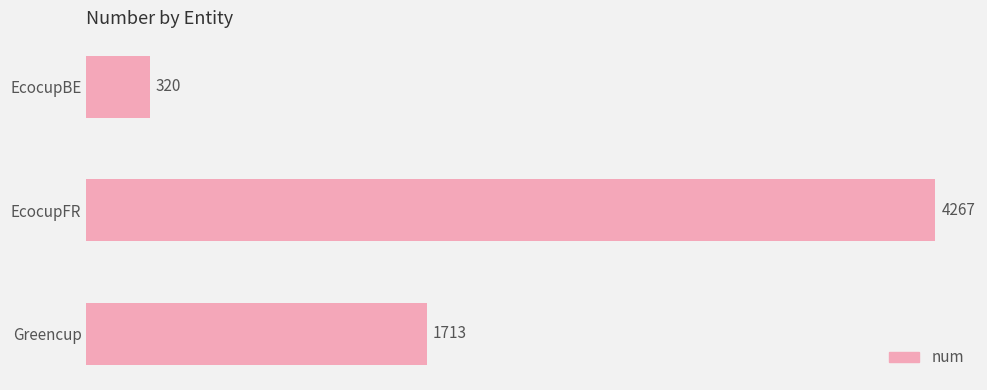

Does the chart contain any negative values?

No